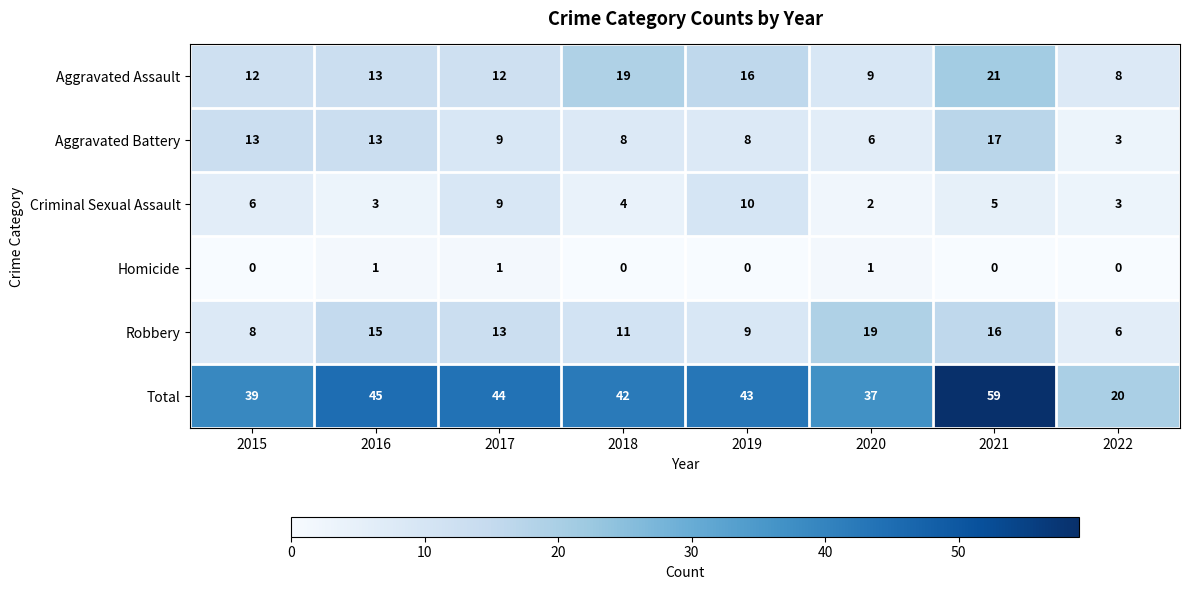

The Total series shows 59 at 2021. True or false?

True